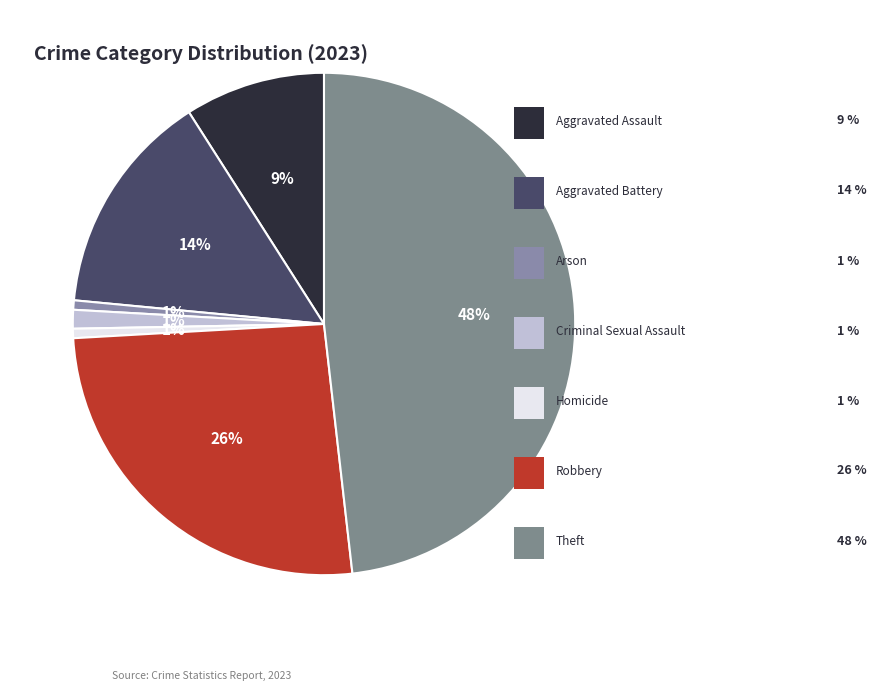

Does any single category account for the majority?

No